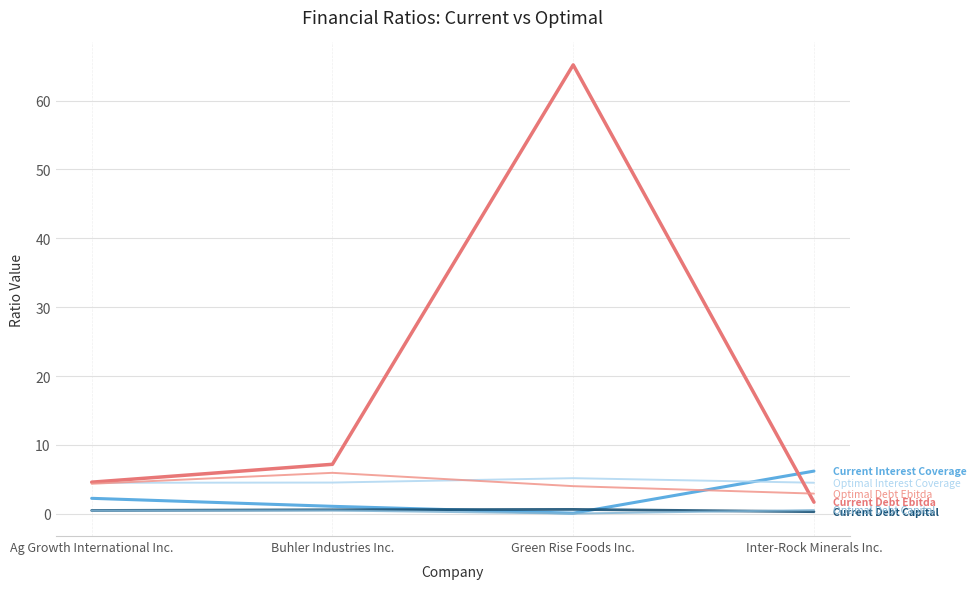

How many lines are shown in the chart?

6